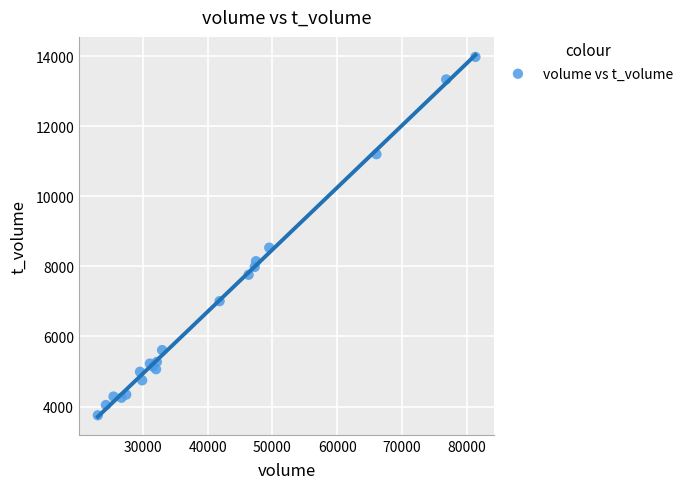

What Y value in the scatter plot is closest to 8862?

8533